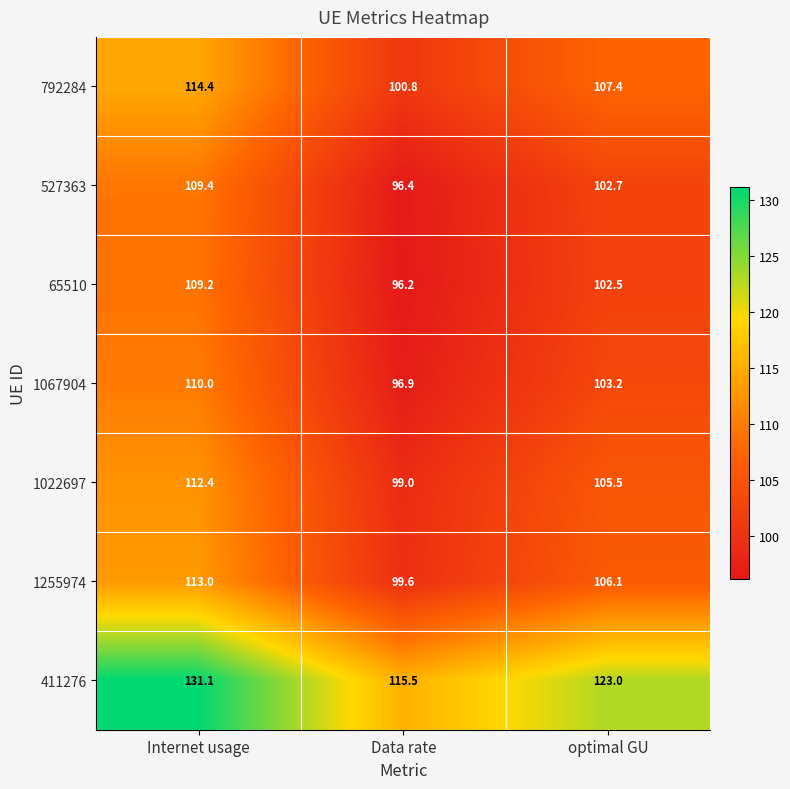

At which category is the sum across all series the highest?

Internet usage